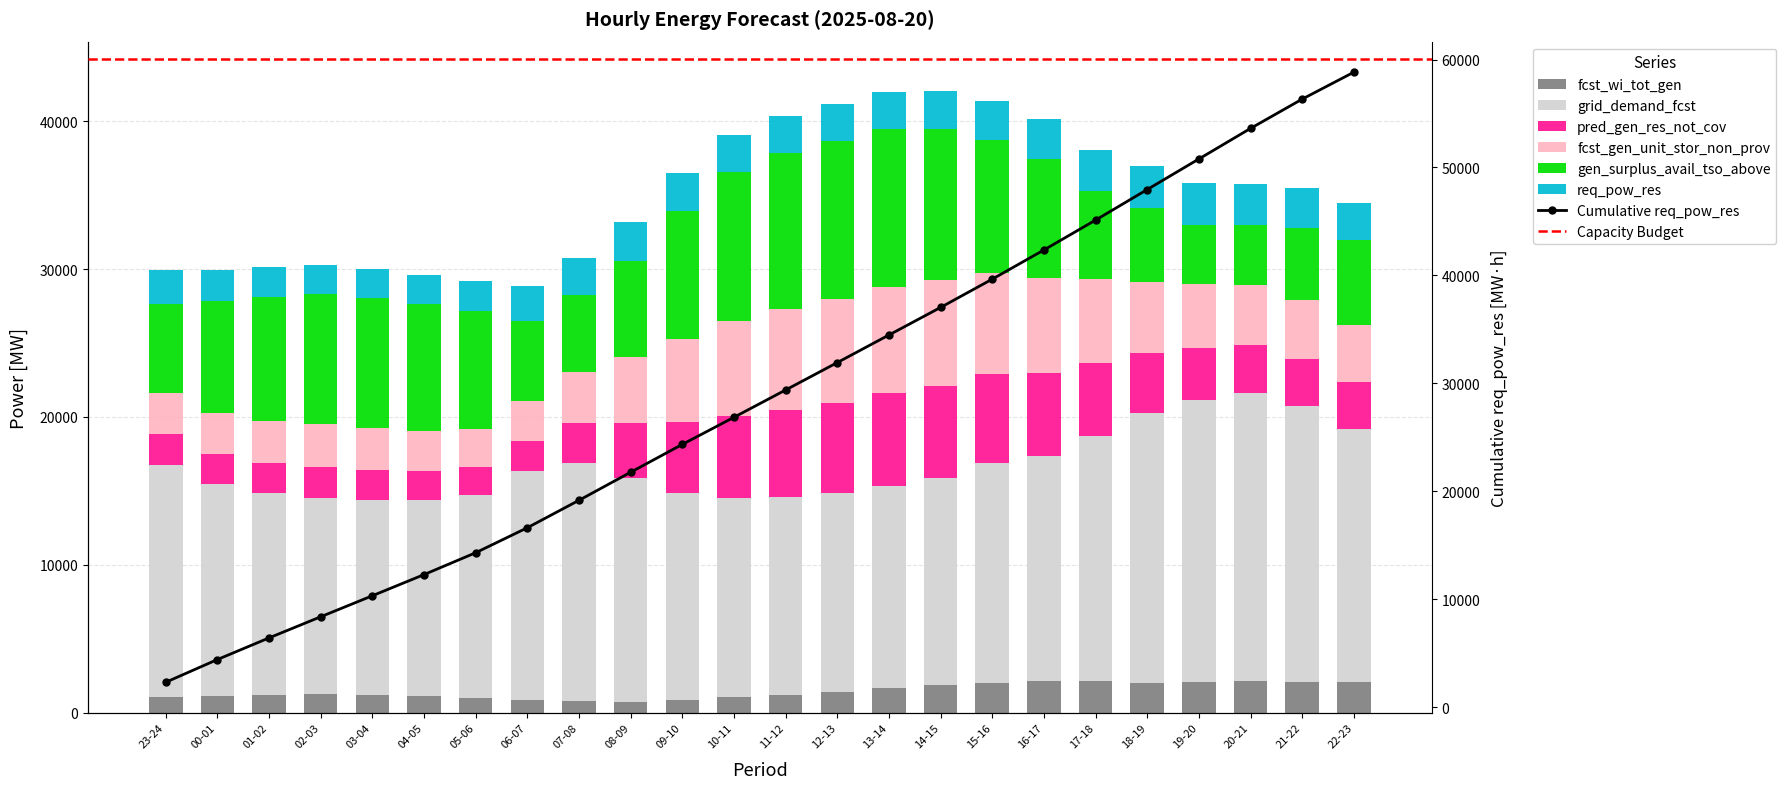

What position from the left is 17-18?

19